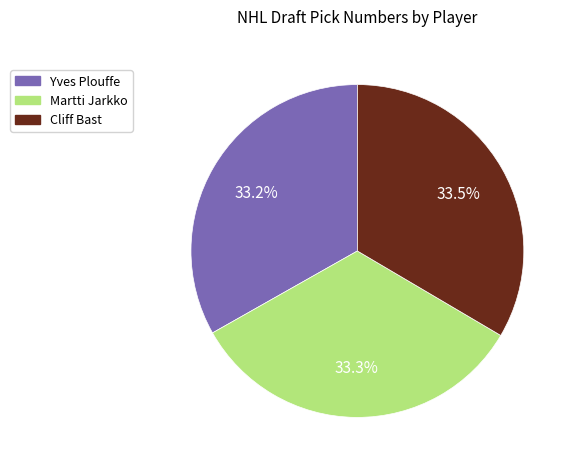

How much of the chart is everything except Yves Plouffe?

66.8%